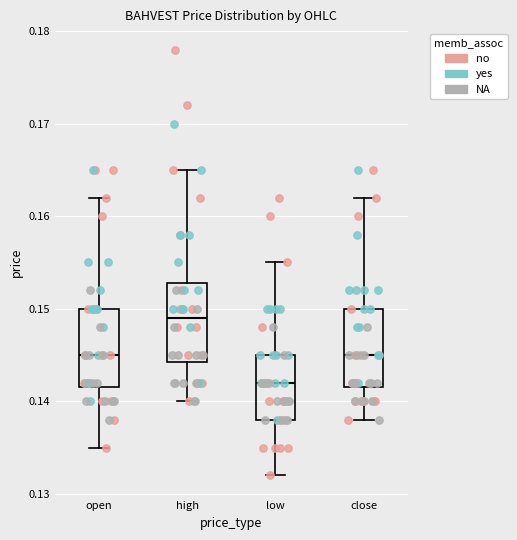

Which box has the lowest median line?

low